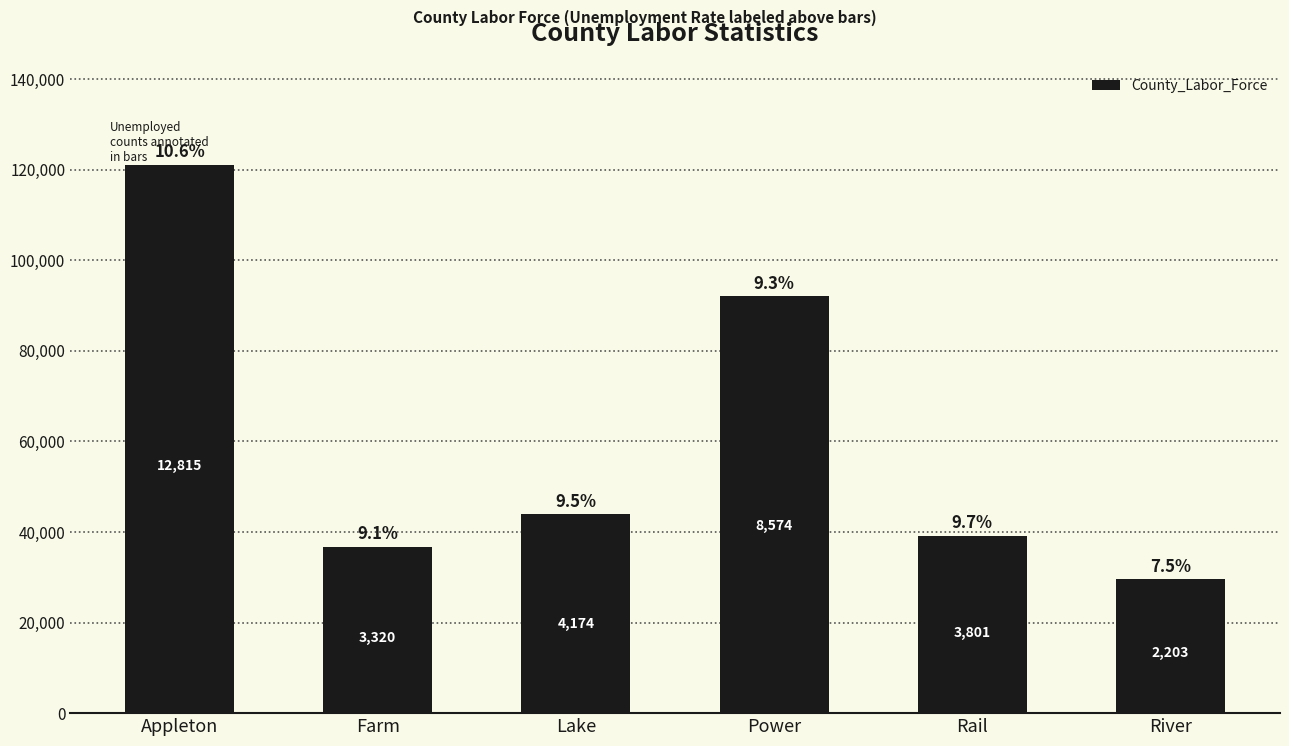

What is the approximate value at Farm?

36674